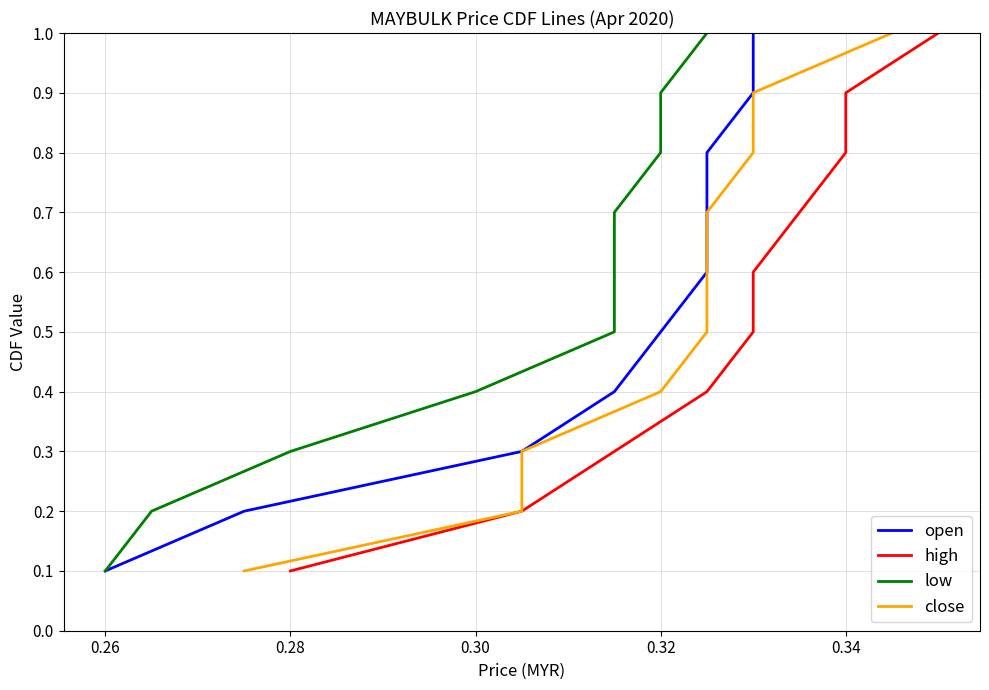

Reading right to left, what are all the values shown in this chart?

open: 1.0	0.9	0.8	0.7	0.6	0.5	0.4	0.3	0.2	0.1
high: 1.0	0.9	0.8	0.7	0.6	0.5	0.4	0.3	0.2	0.1
low: 1.0	0.9	0.8	0.7	0.6	0.5	0.4	0.3	0.2	0.1
close: 1.0	0.9	0.8	0.7	0.6	0.5	0.4	0.3	0.2	0.1